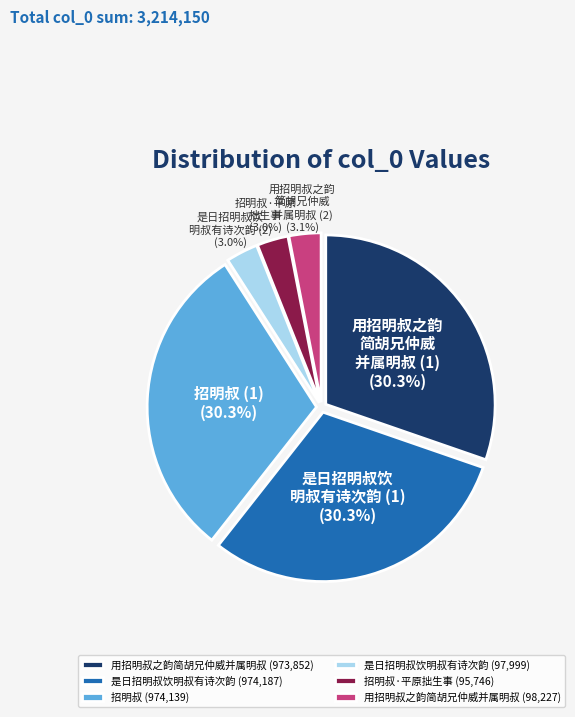

Between 用招明叔之韵简胡兄仲威并属明叔 (98,227) and 用招明叔之韵简胡兄仲威并属明叔 (973,852), which is larger?

用招明叔之韵简胡兄仲威并属明叔 (973,852)